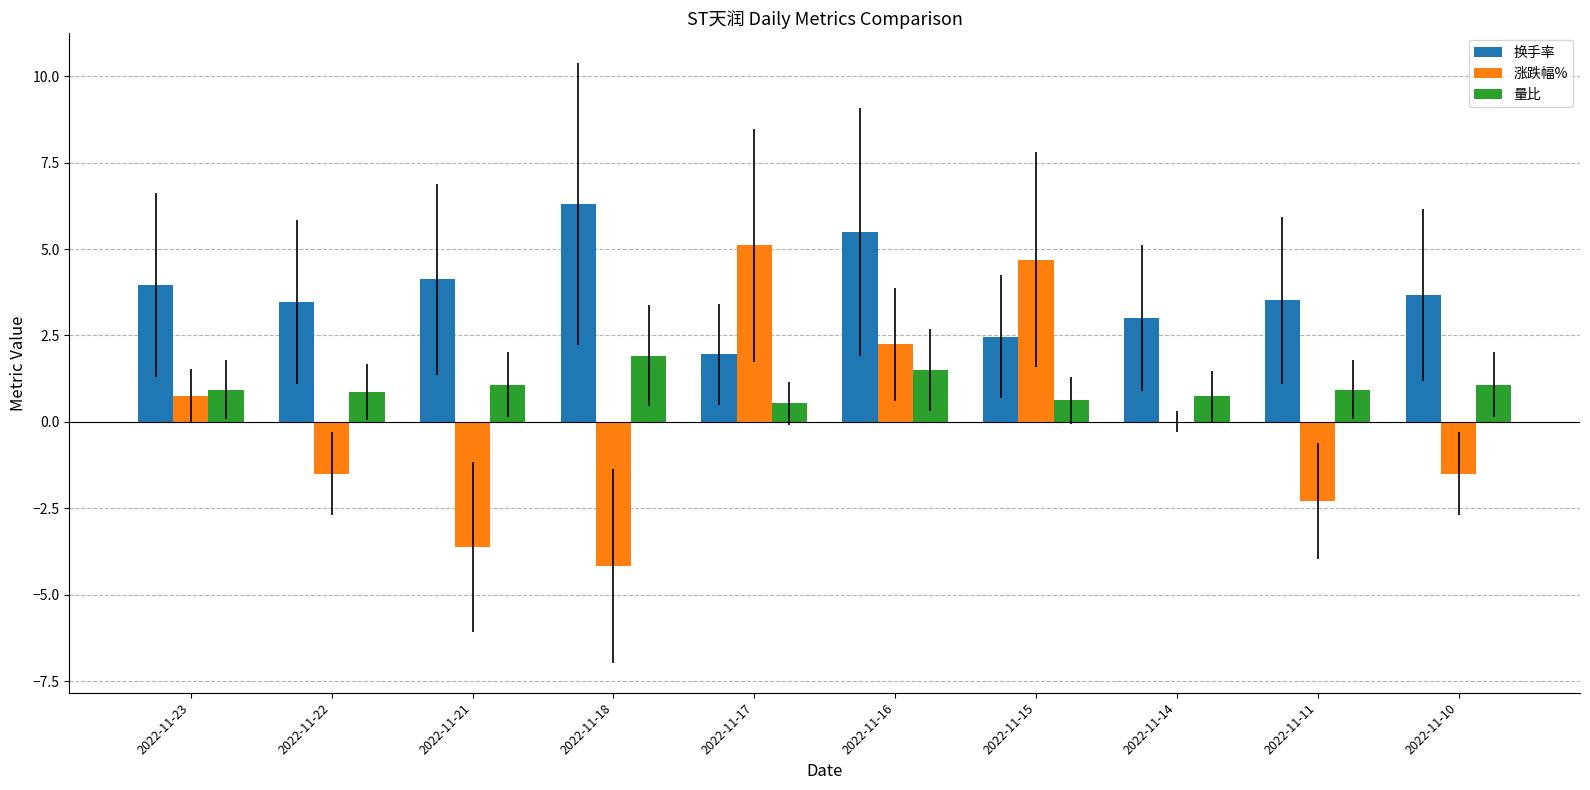

What is the total value across all series at 2022-11-23?

5.7